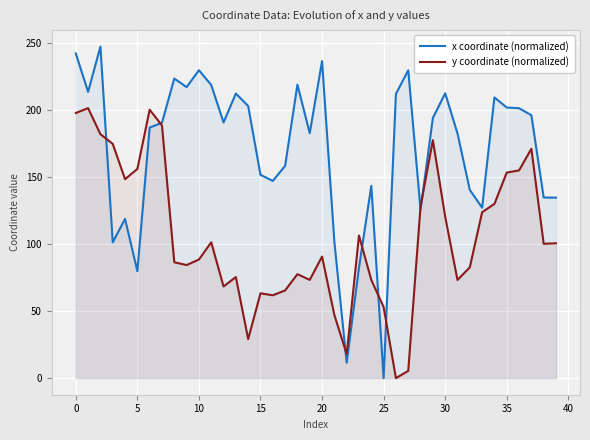

Rank the series by their maximum value, from highest to lowest.

x coordinate (normalized), y coordinate (normalized)